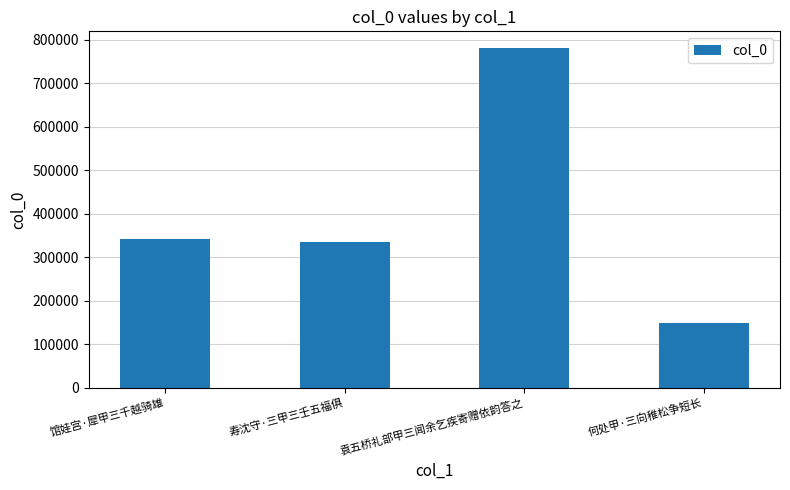

Reading left to right, list all the values displayed in this chart.

342321	335666	780881	149147